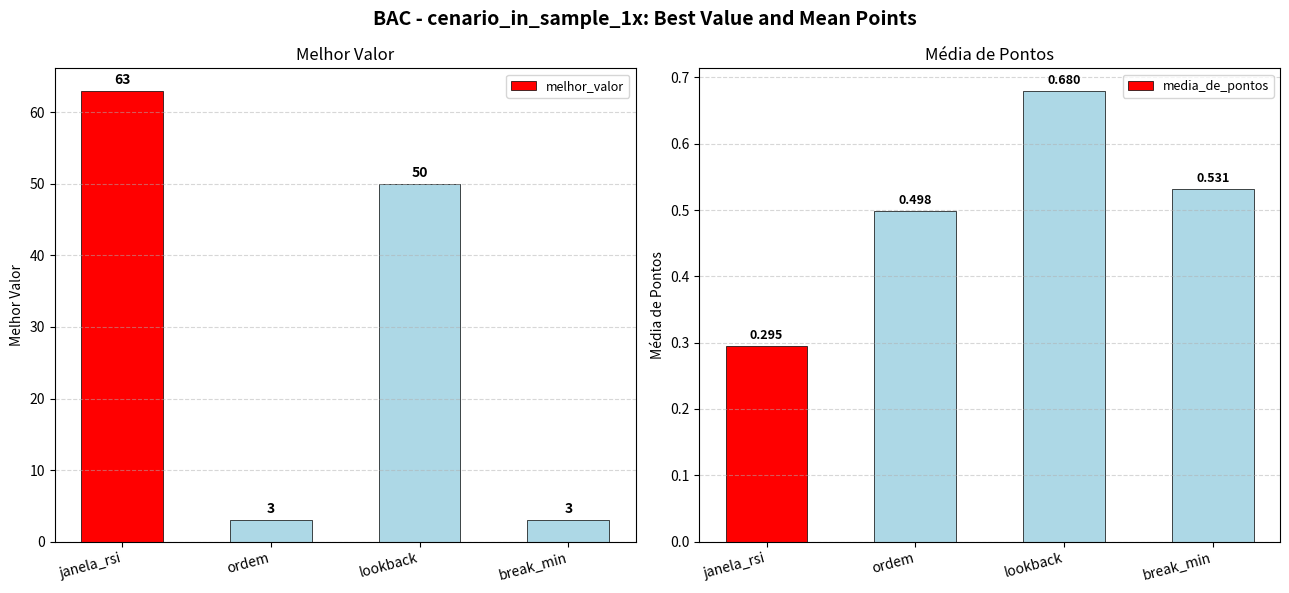

What are all the series names shown in the legend?

melhor_valor, media_de_pontos